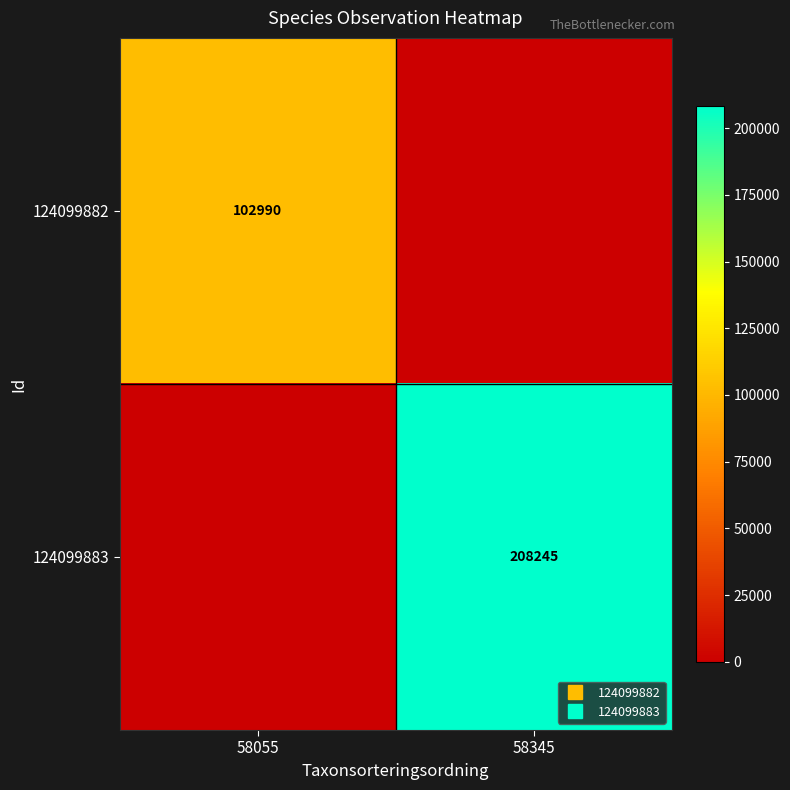

Which category has the highest value in the 124099882 series?

58055